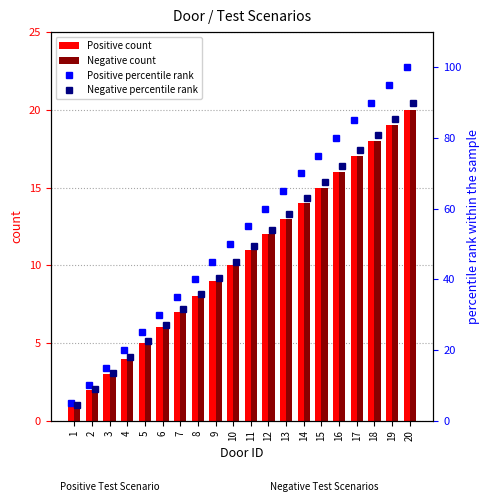

What are all the series names shown in the legend?

Positive count, Negative count, Positive percentile rank, Negative percentile rank